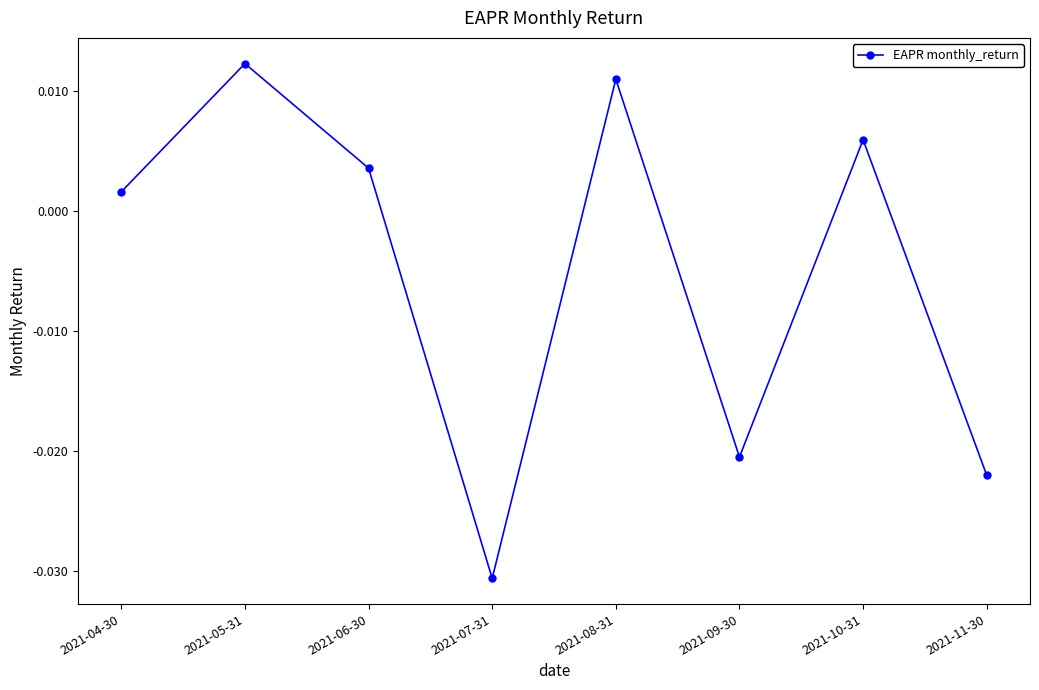

List the labels in order of value, largest first.

2021-05-31, 2021-08-31, 2021-10-31, 2021-06-30, 2021-04-30, 2021-09-30, 2021-11-30, 2021-07-31